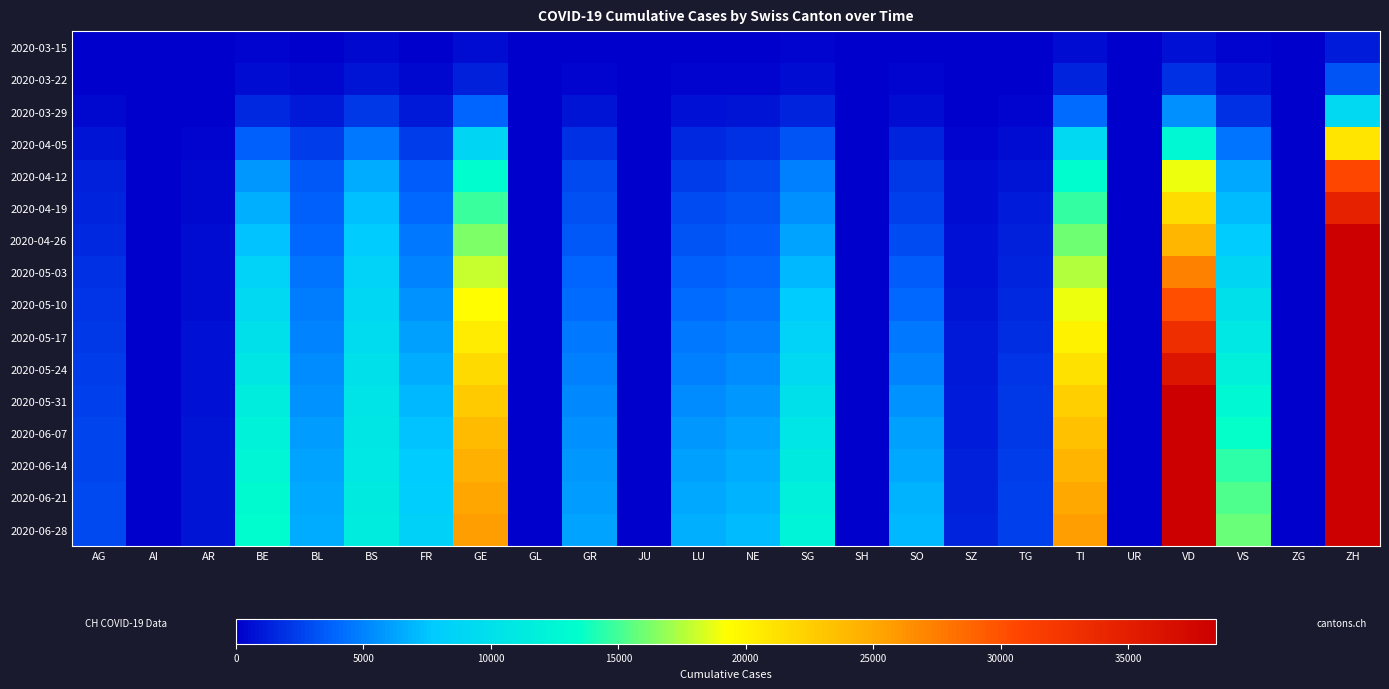

At which category is the sum across all series the highest?

ZH